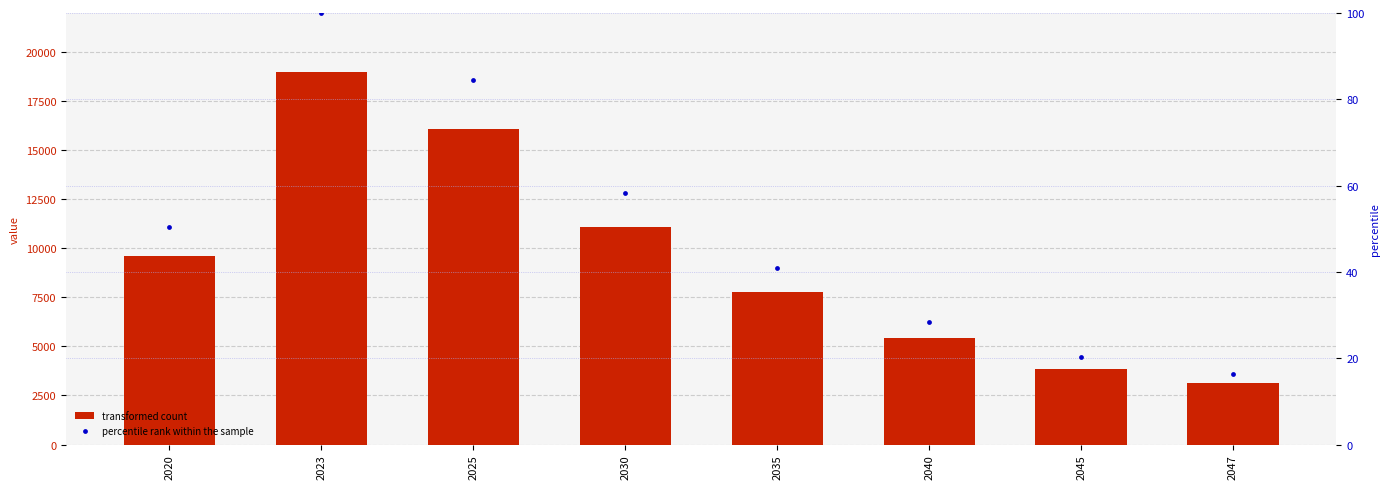

What are all the series names shown in the legend?

transformed count, percentile rank within the sample